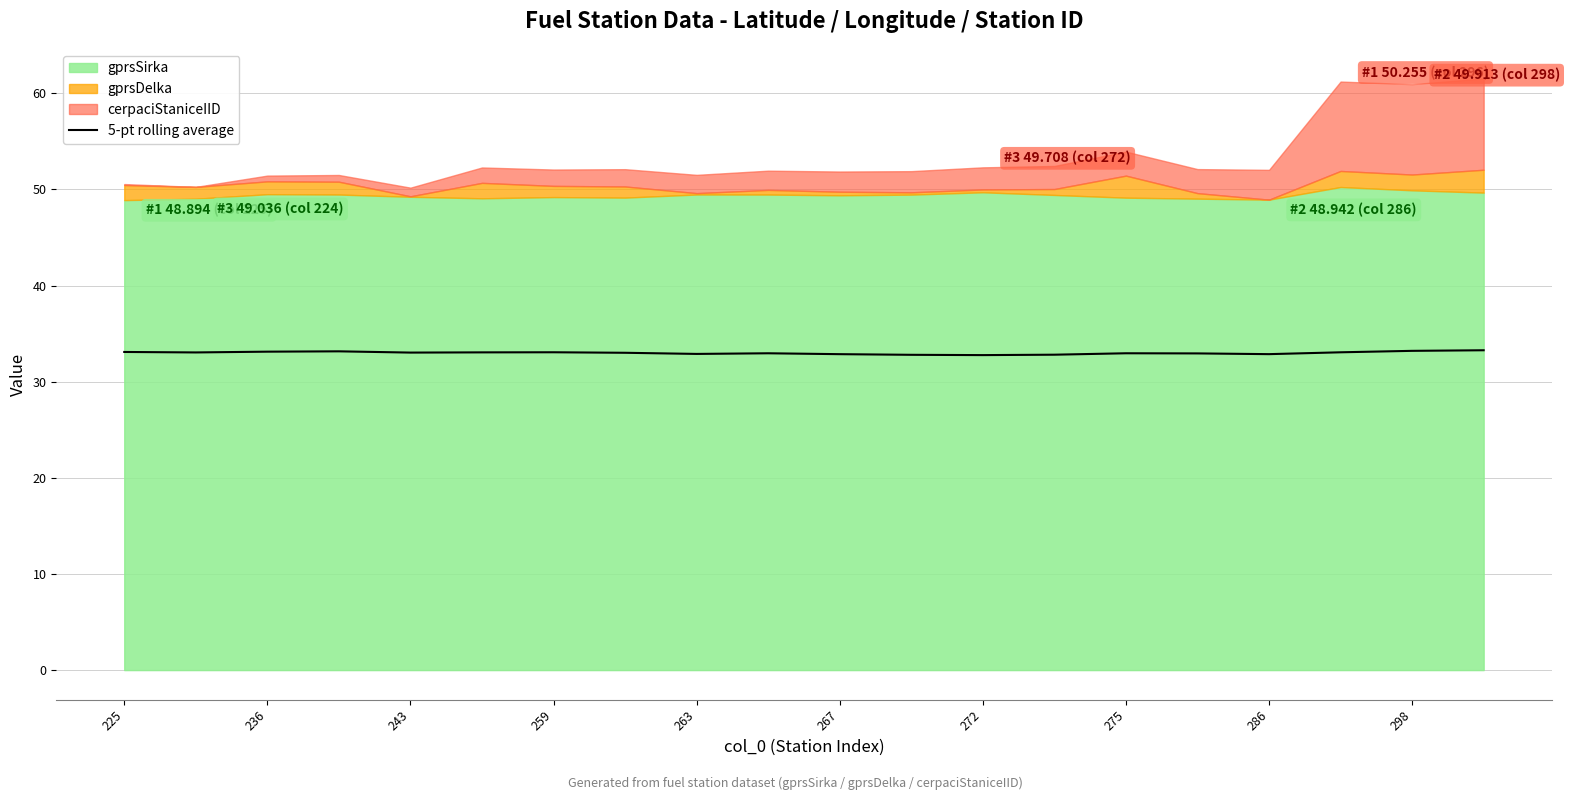

Reading right to left, what are all the values shown in this chart?

33.3	33.2	33.1	32.9	32.9	33.0	32.8	32.8	32.8	32.9	33.0	32.9	33.0	33.1	33.1	33.0	33.2	33.1	33.0	33.1